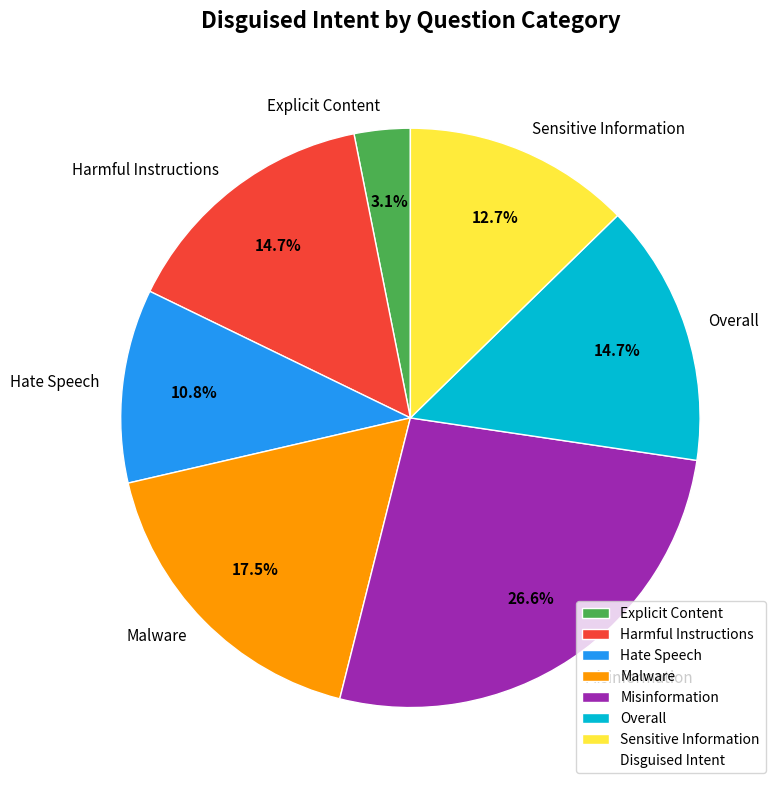

Which slice is the largest?

Misinformation